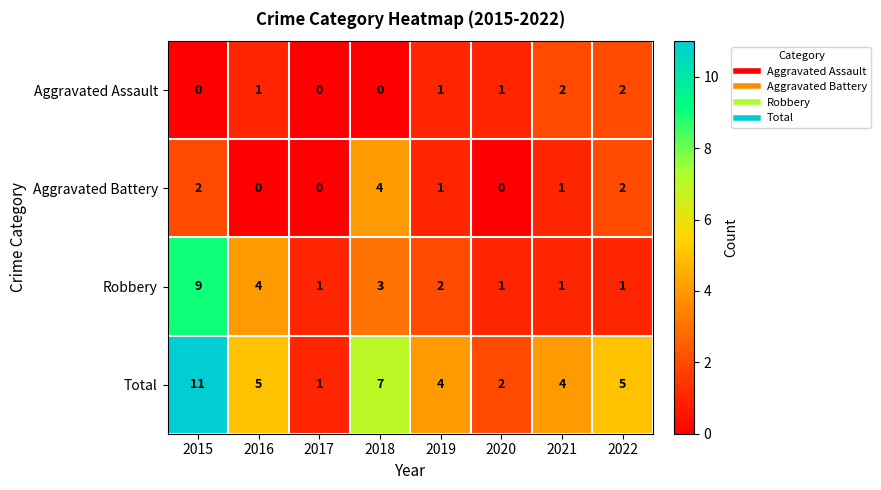

List the series in order of their peak value, highest first.

Total, Robbery, Aggravated Battery, Aggravated Assault